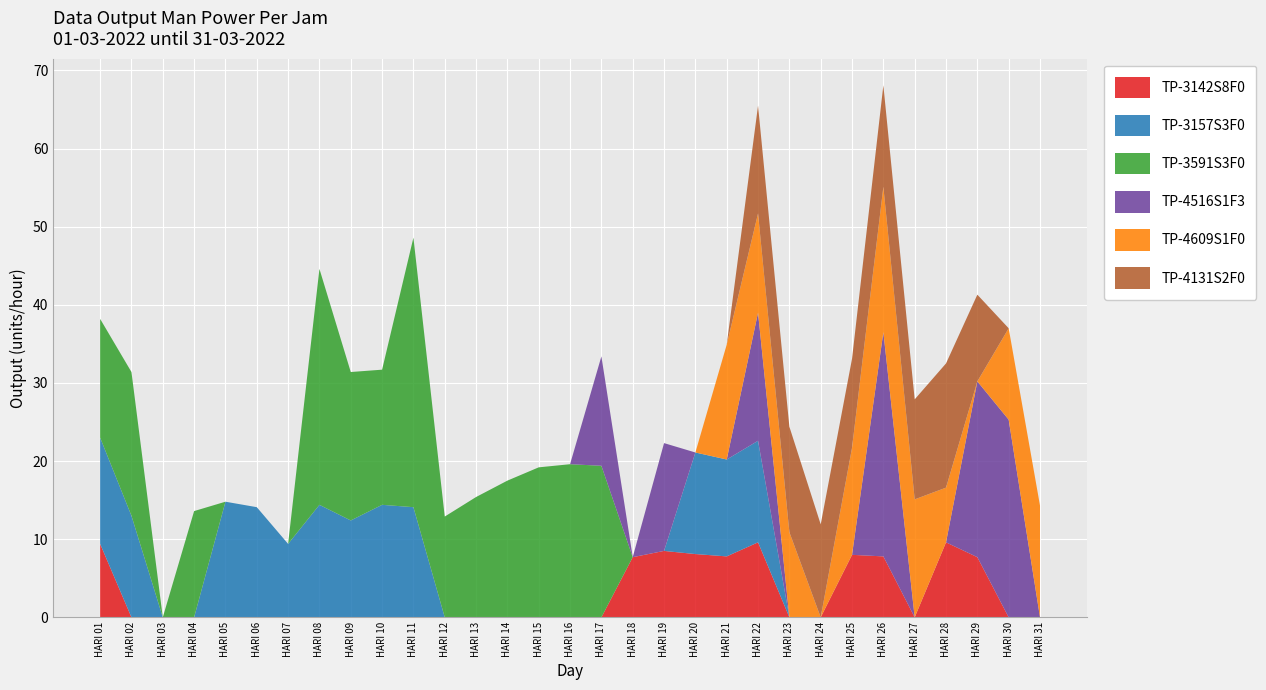

Reading left to right, extract all data points from this chart.

TP-3142S8F0: 9.4	0.0	0.0	0.0	0.0	0.0	0.0	0.0	0.0	0.0	0.0	0.0	0.0	0.0	0.0	0.0	0.0	7.7	8.5	8.1	7.8	9.6	0.0	0.0	8.0	7.8	0.0	9.6	7.7	0.0	0.0
TP-3157S3F0: 13.6	13.0	0.0	0.0	14.8	14.1	9.4	14.4	12.4	14.4	14.1	0.0	0.0	0.0	0.0	0.0	0.0	0.0	0.0	13.0	12.4	13.0	0.0	0.0	0.0	0.0	0.0	0.0	0.0	0.0	0.0
TP-3591S3F0: 15.2	18.4	0.0	13.6	0.0	0.0	0.0	30.2	19.0	17.3	34.5	12.9	15.4	17.5	19.2	19.6	19.4	0.0	0.0	0.0	0.0	0.0	0.0	0.0	0.0	0.0	0.0	0.0	0.0	0.0	0.0
TP-4516S1F3: 0.0	0.0	0.0	0.0	0.0	0.0	0.0	0.0	0.0	0.0	0.0	0.0	0.0	0.0	0.0	0.0	14.0	0.0	13.8	0.0	0.0	16.4	0.0	0.0	0.0	28.7	0.0	0.0	22.5	25.3	0.0
TP-4609S1F0: 0.0	0.0	0.0	0.0	0.0	0.0	0.0	0.0	0.0	0.0	0.0	0.0	0.0	0.0	0.0	0.0	0.0	0.0	0.0	0.0	14.7	12.7	10.9	0.0	13.7	18.6	15.1	7.0	0.0	11.7	14.3
TP-4131S2F0: 0.0	0.0	0.0	0.0	0.0	0.0	0.0	0.0	0.0	0.0	0.0	0.0	0.0	0.0	0.0	0.0	0.0	0.0	0.0	0.0	0.0	13.8	13.5	11.9	11.4	13.0	12.8	15.9	11.1	0.0	0.0